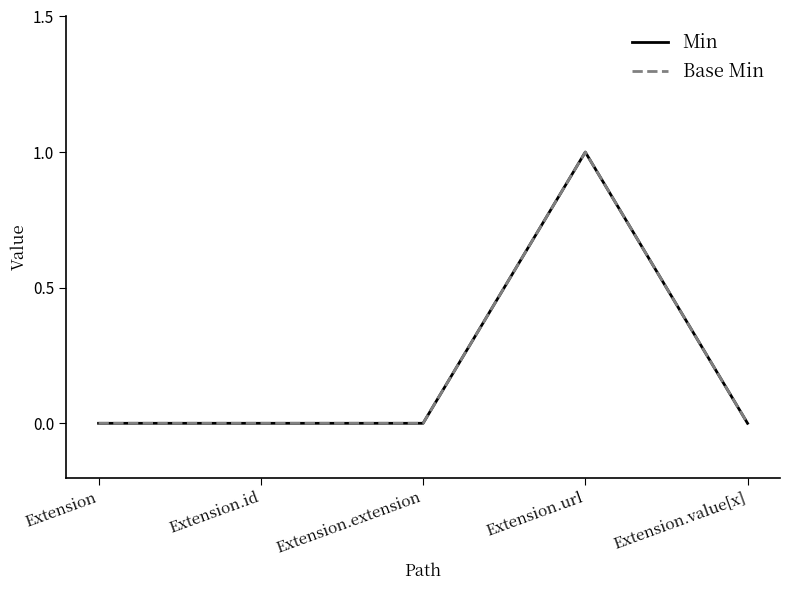

Does the chart have visible grid lines?

No